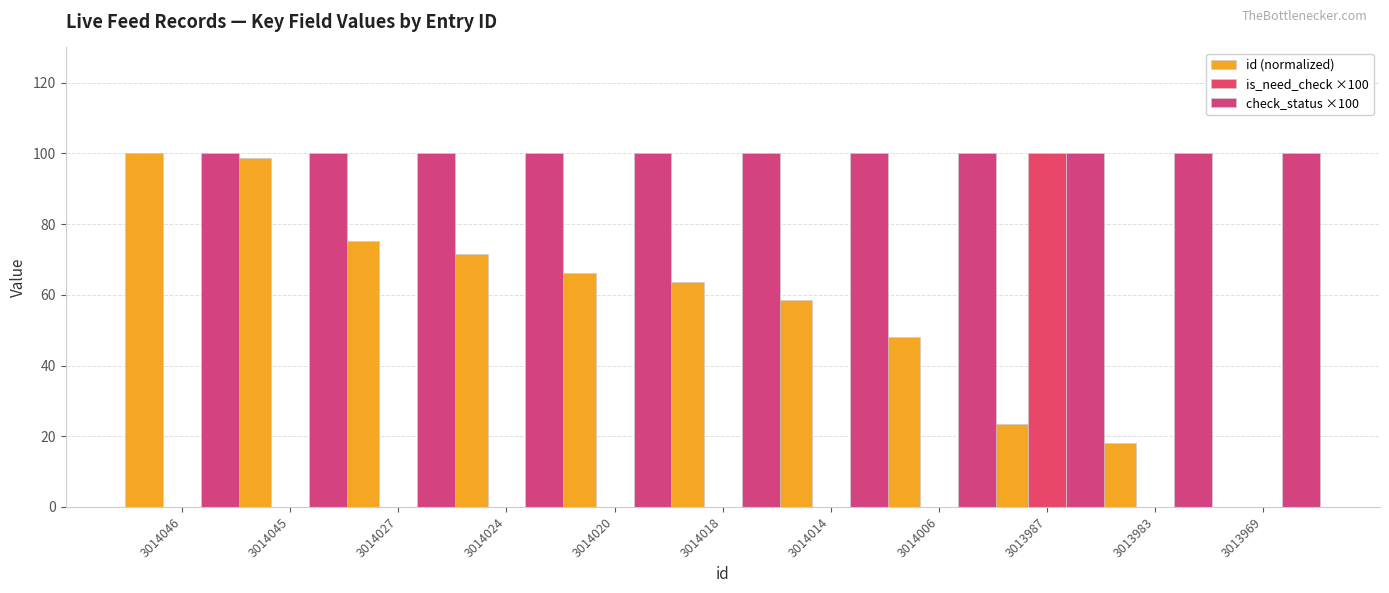

Reading right to left, extract all data points from this chart.

id (normalized): 0.0	18.2	23.4	48.1	58.4	63.6	66.2	71.4	75.3	98.7	100.0
is_need_check ×100: 0.0	0.0	100.0	0.0	0.0	0.0	0.0	0.0	0.0	0.0	0.0
check_status ×100: 100.0	100.0	100.0	100.0	100.0	100.0	100.0	100.0	100.0	100.0	100.0